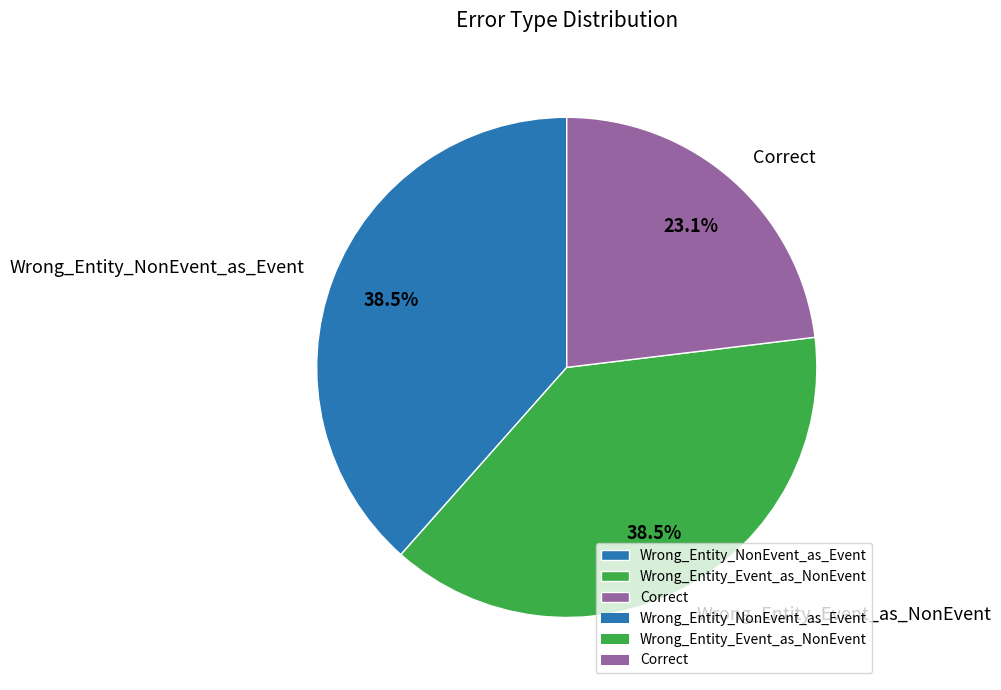

Does Correct account for over 50% of the chart?

No